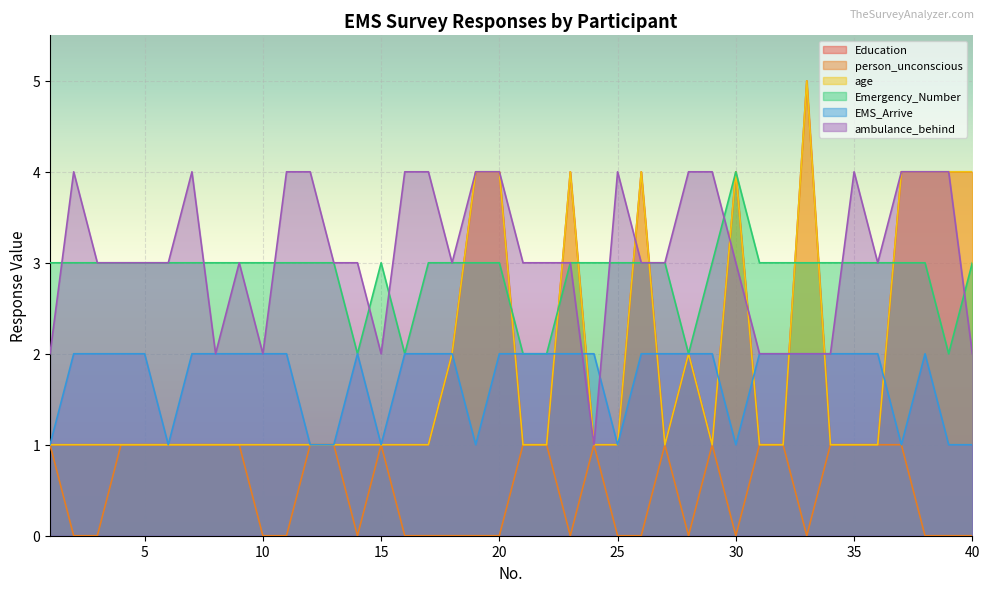

What is the total value across all series at 2?

11